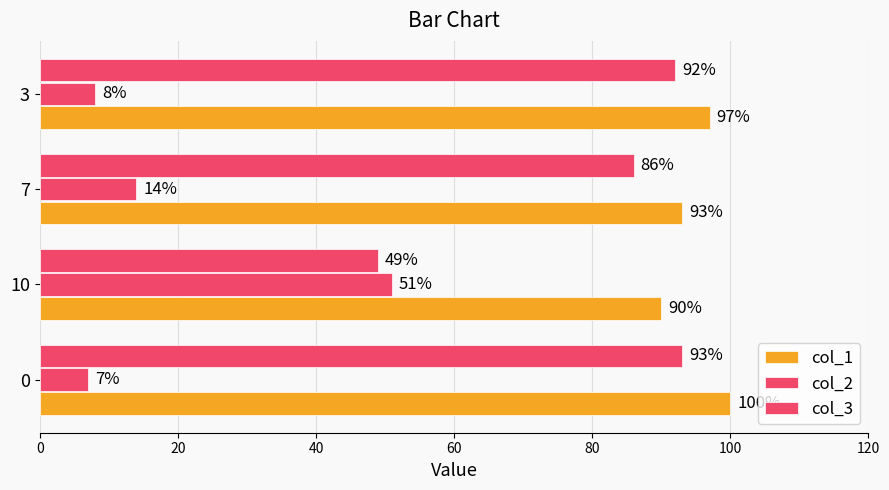

How many data points in col_3 are less than 92?

2